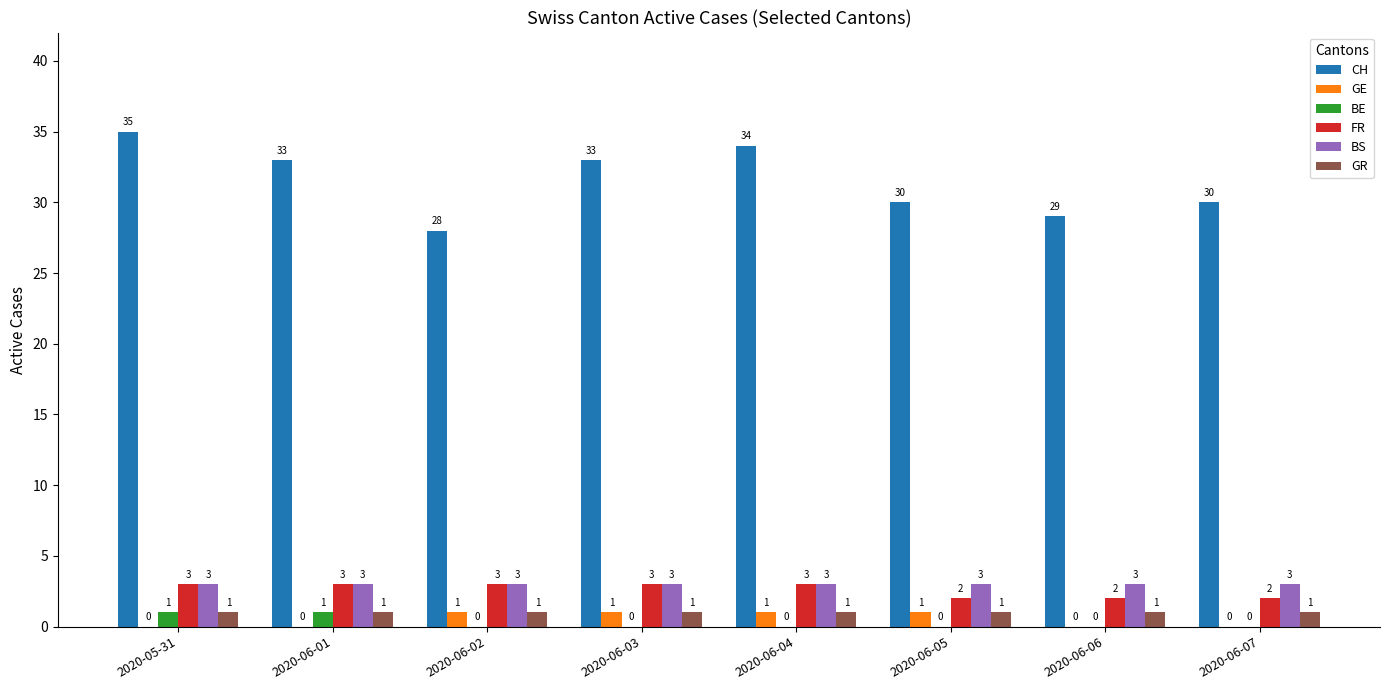

The BE series shows 0 at 2020-06-04. True or false?

True